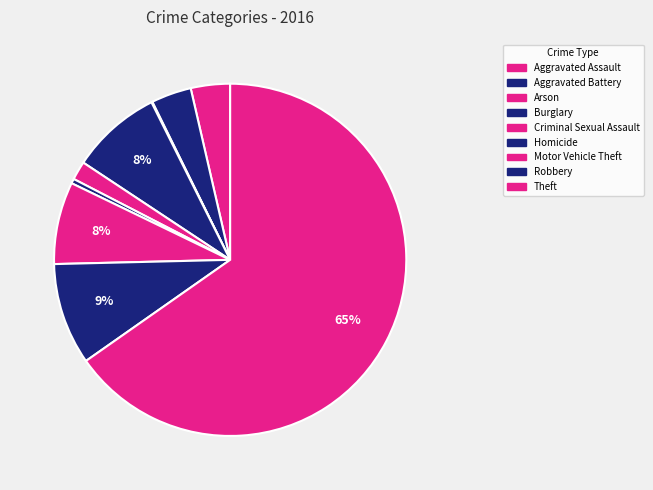

To the nearest percent, what is the combined percentage of Motor Vehicle Theft and Robbery?

17%